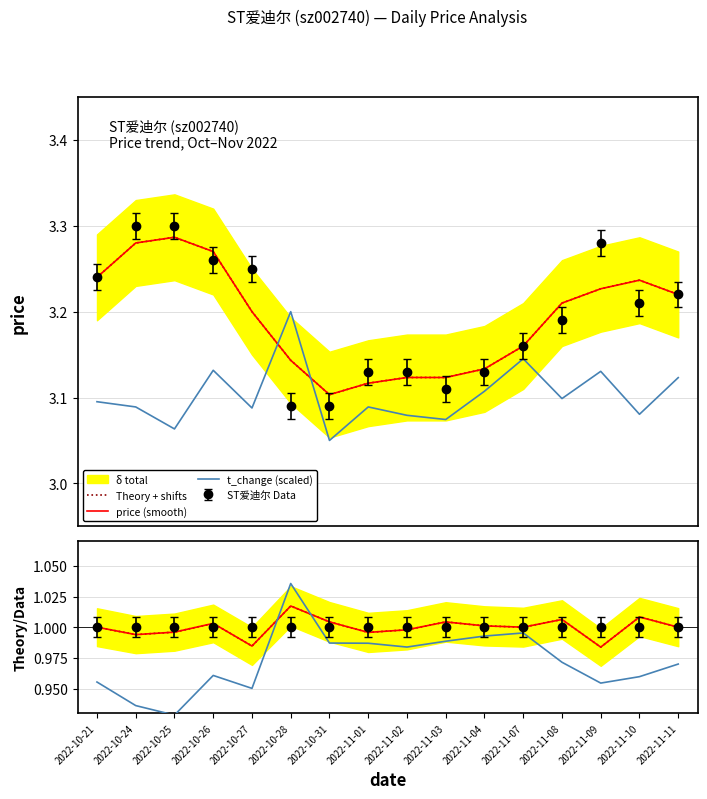

Rank the series by their maximum value, from highest to lowest.

t_change (scaled), Theory + shifts, price (smooth)